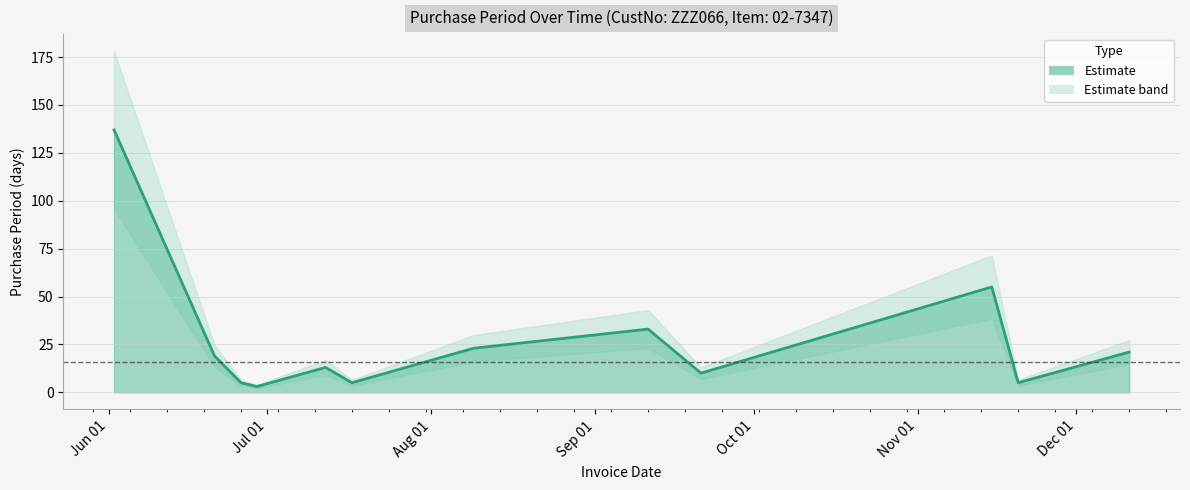

How many interior local valleys (lower than both neighbors) does the data have?

4